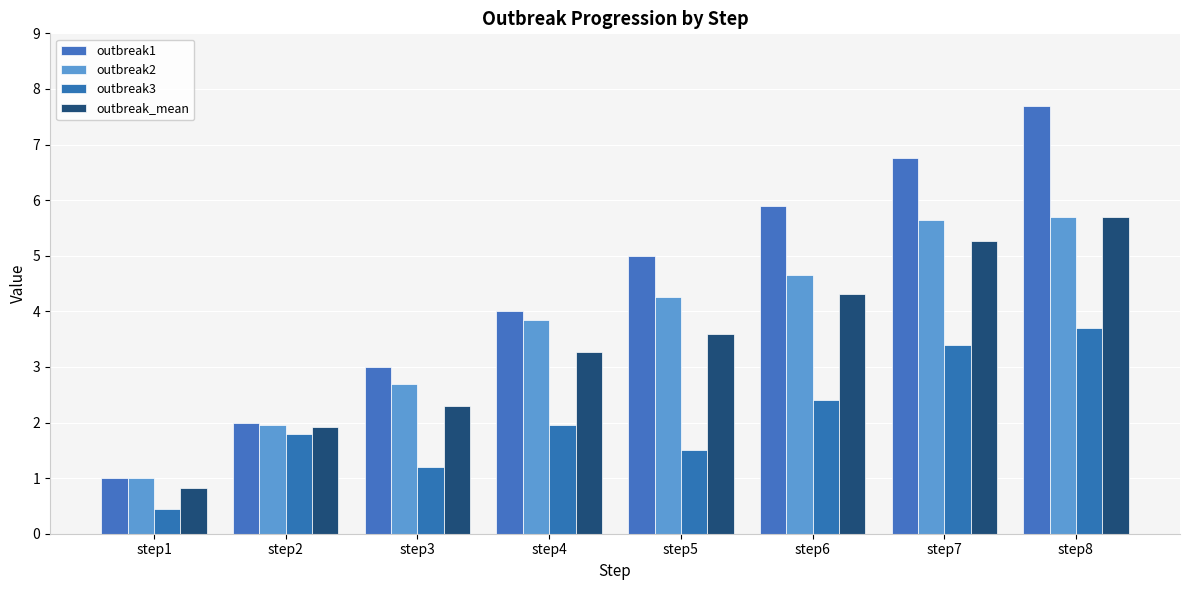

Which label corresponds to the largest value in the chart?

step8